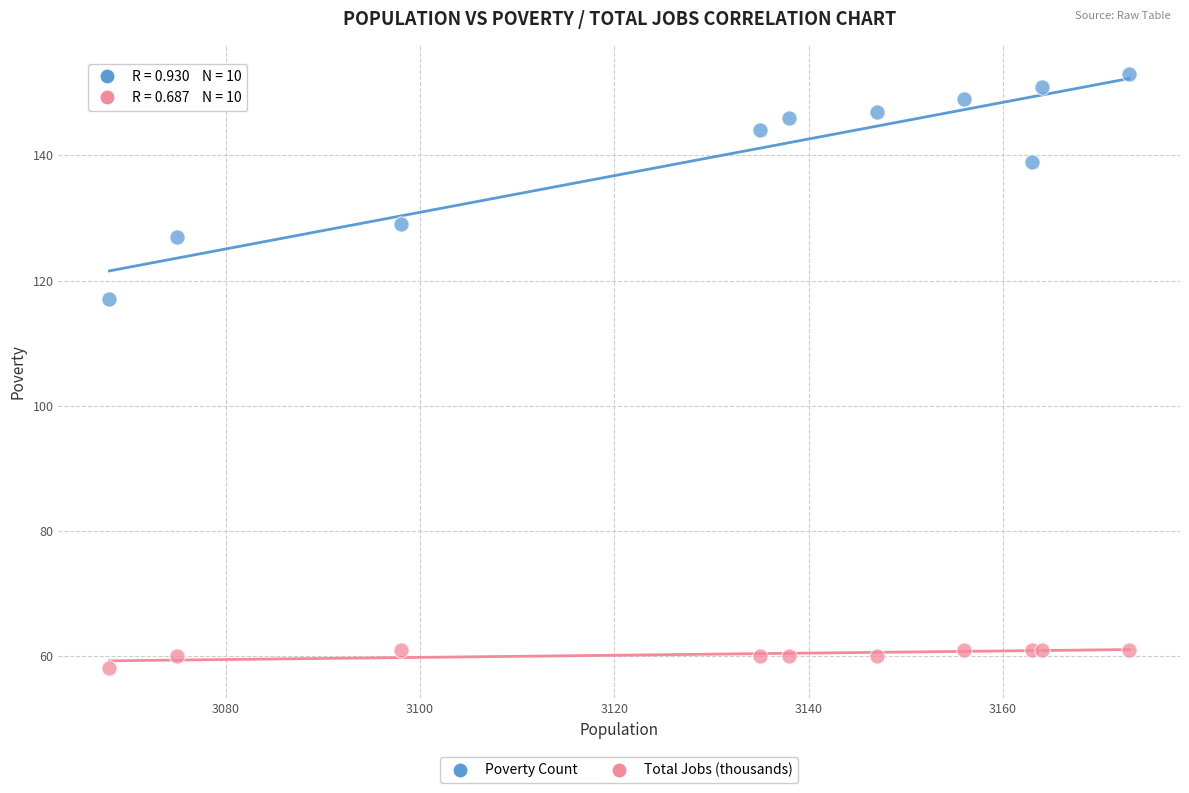

Which series contains the highest Y value?

Poverty Count